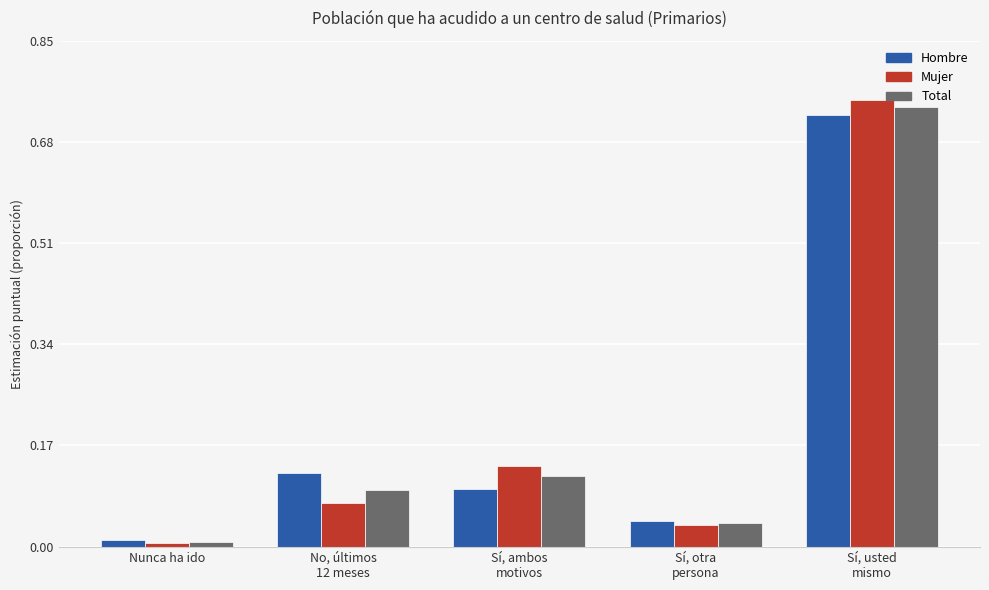

The value of Total at Nunca ha ido is 0.0. True or false?

True